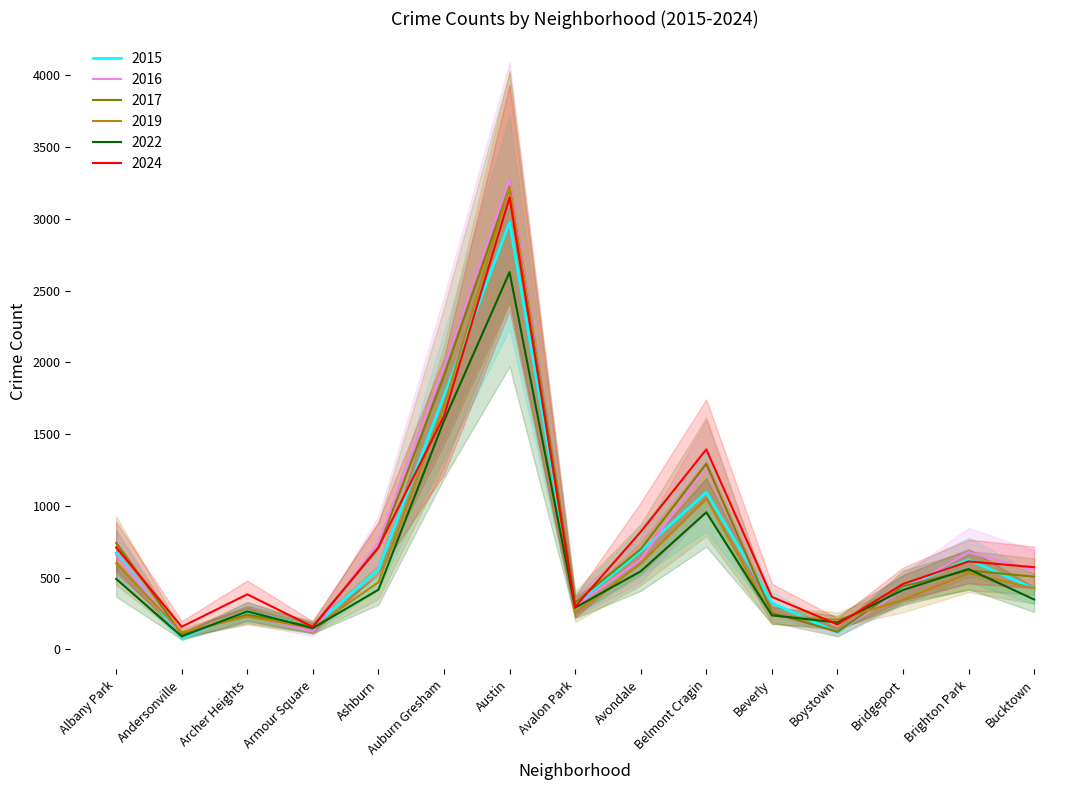

What is the label of the 6th point from the right?

Belmont Cragin